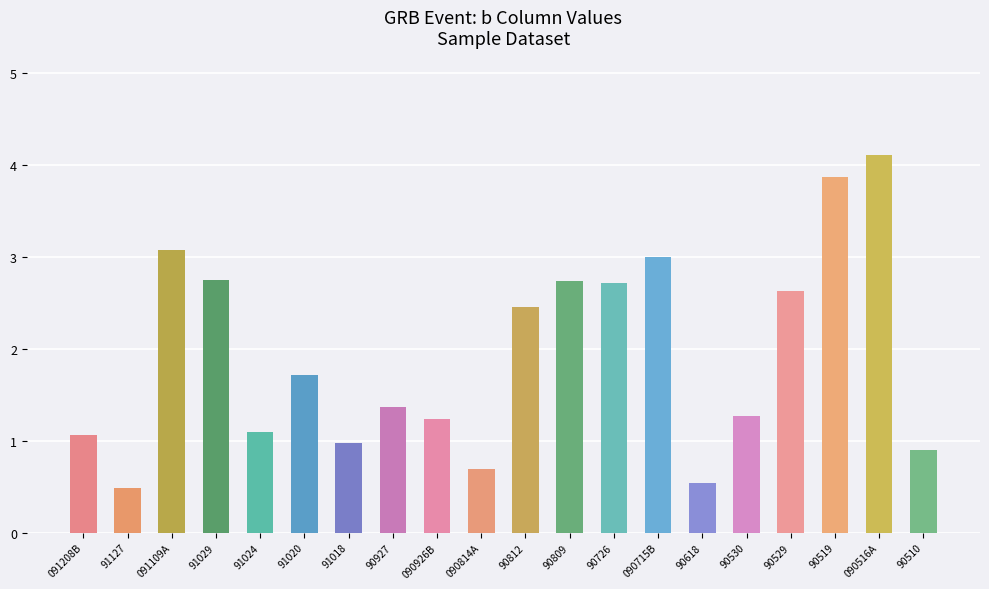

What is the difference between the second highest and minimum values?

3.4